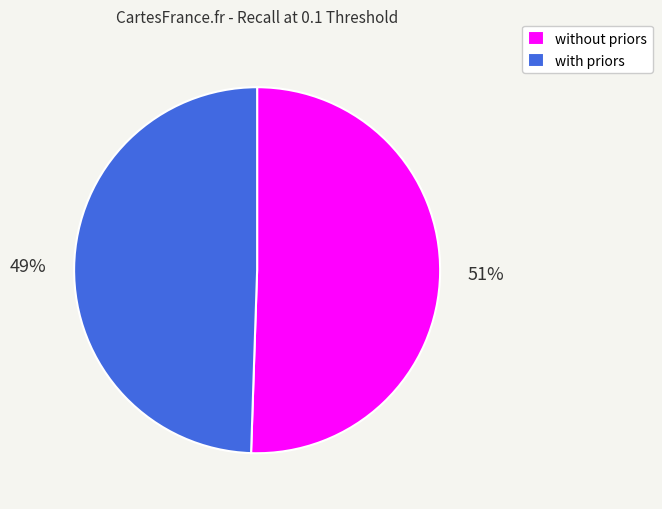

Do without priors and with priors together represent more than half of the pie?

Yes